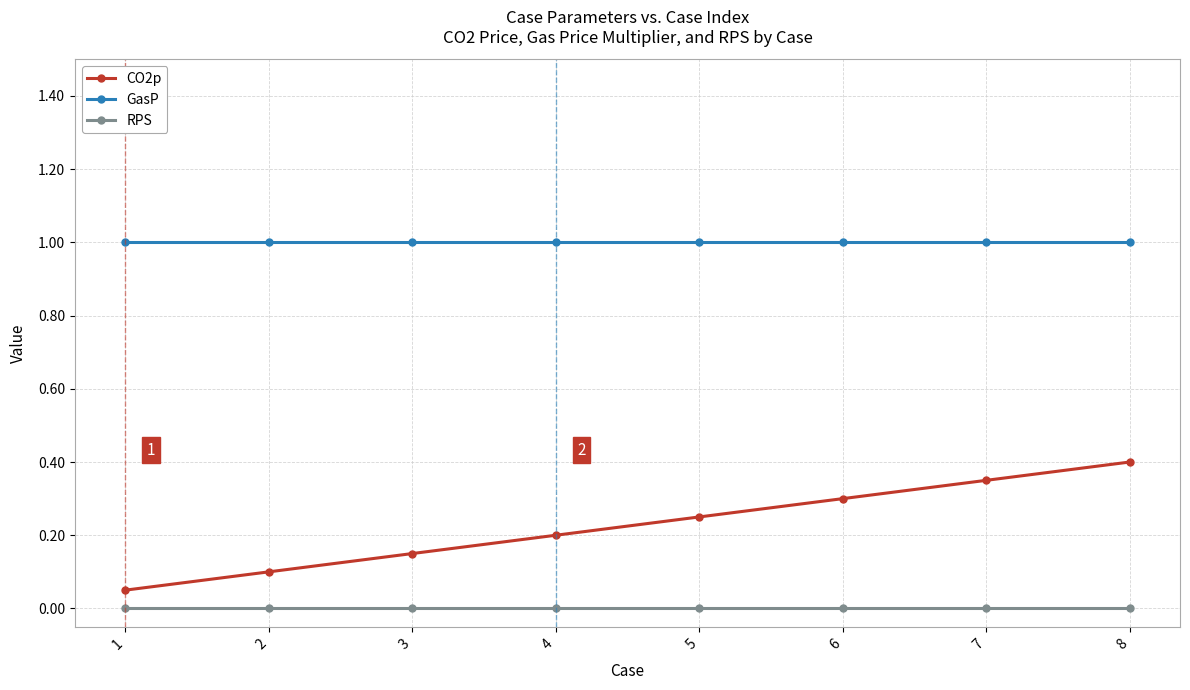

Rank the series by their average value, from lowest to highest.

RPS, CO2p, GasP